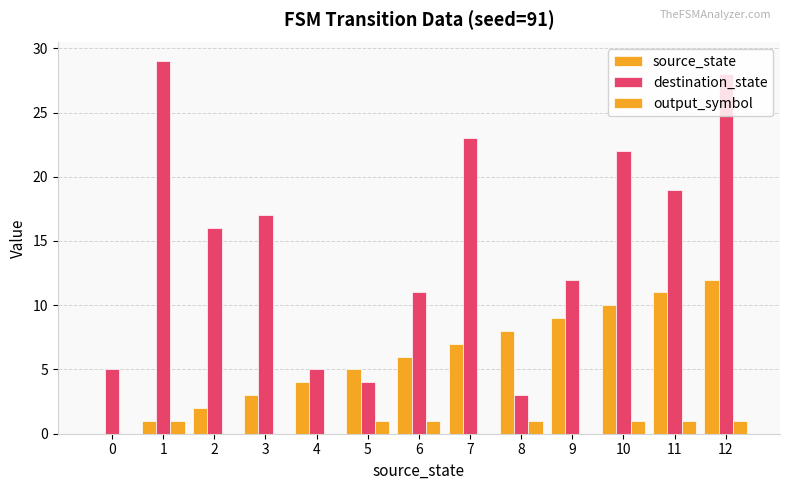

At which label does destination_state first exceed 16?

1